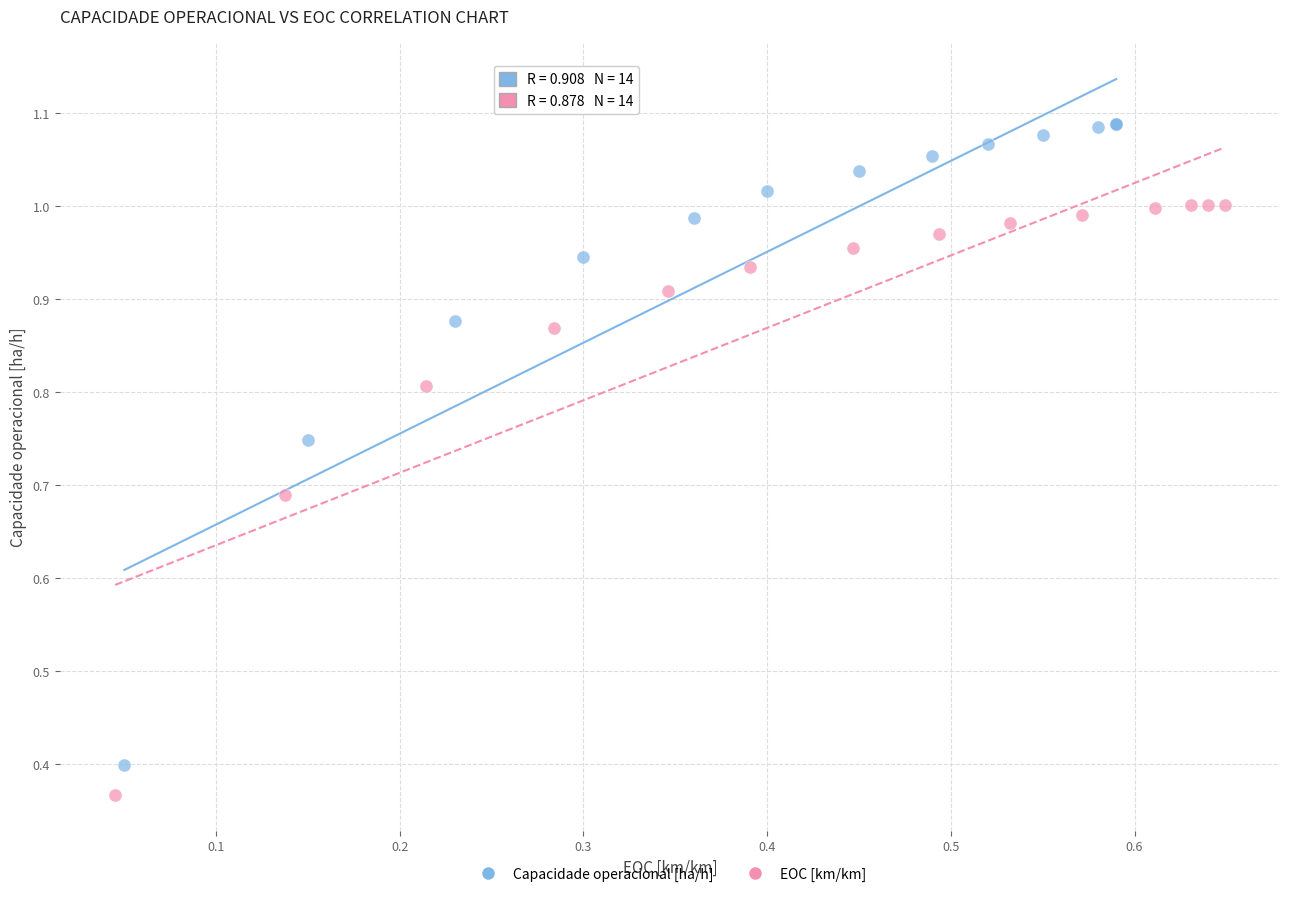

What are all the series names shown in the legend?

Capacidade operacional [ha/h], EOC [km/km]